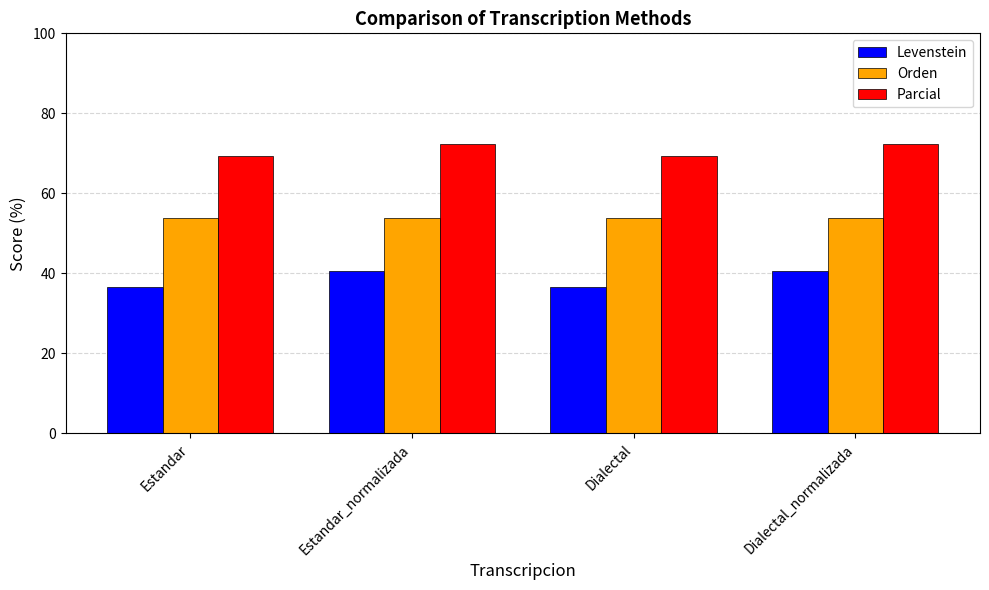

Is the value of Parcial at Estandar greater than the value of Levenstein at Estandar?

Yes